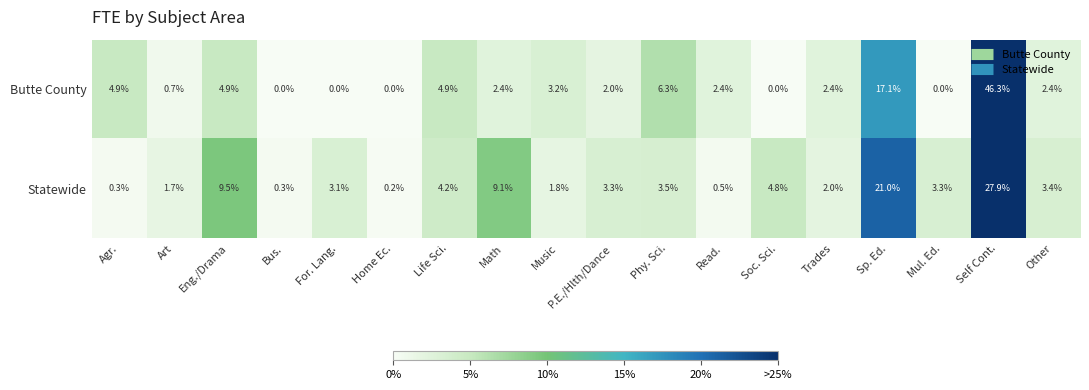

What is the spread (max minus min) of values at Life Sci.?

0.7